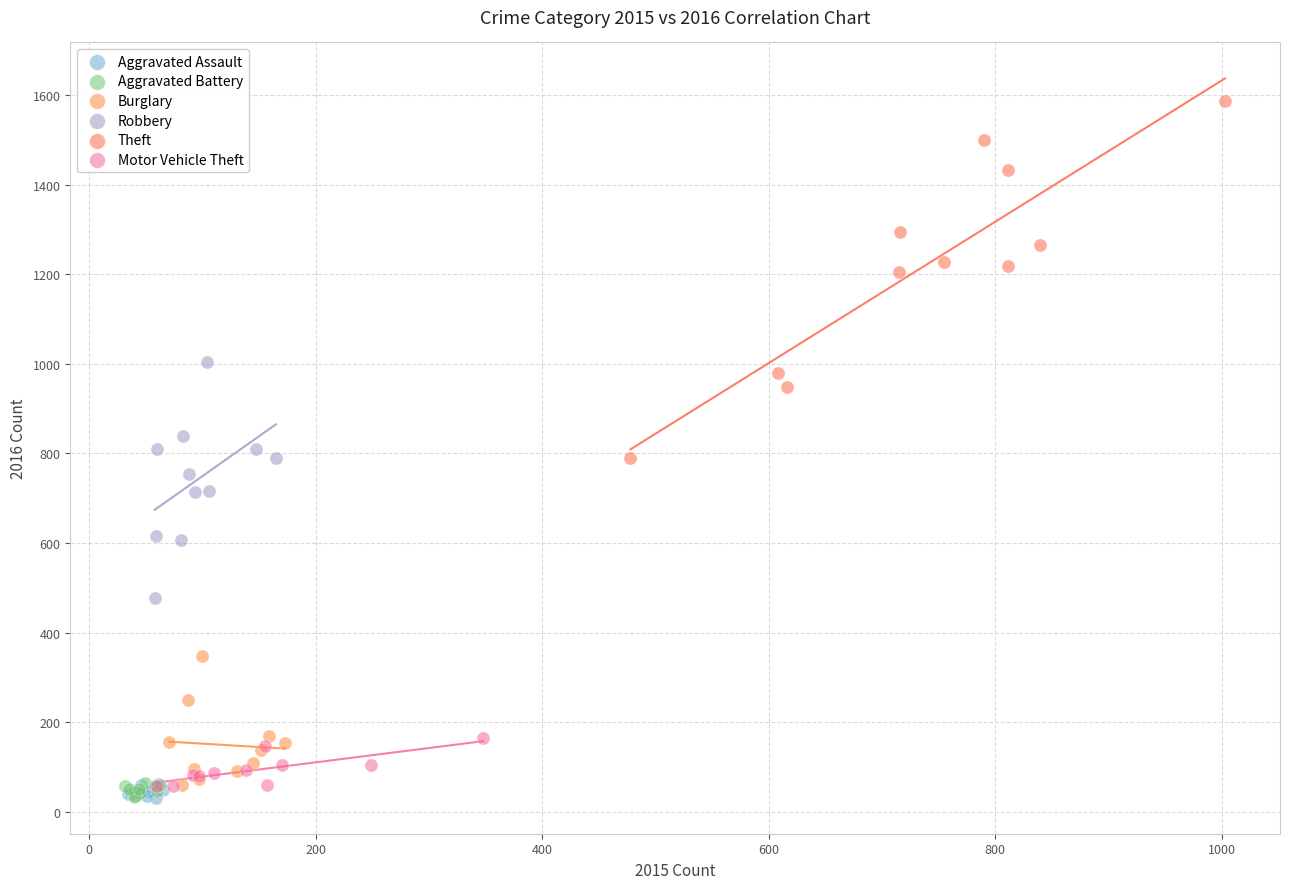

Which series has the widest spread of Y values?

Theft